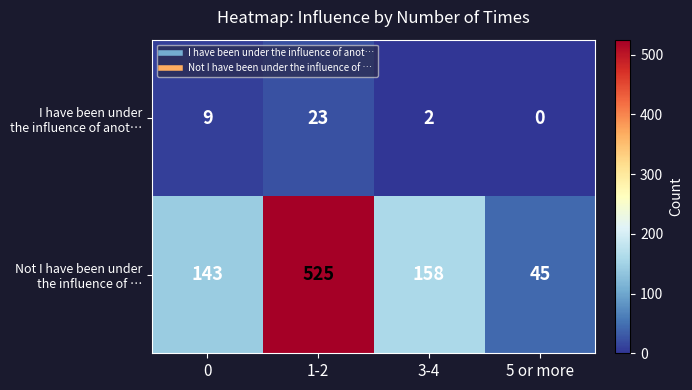

What is the difference between the highest and lowest values at 5 or more?

45